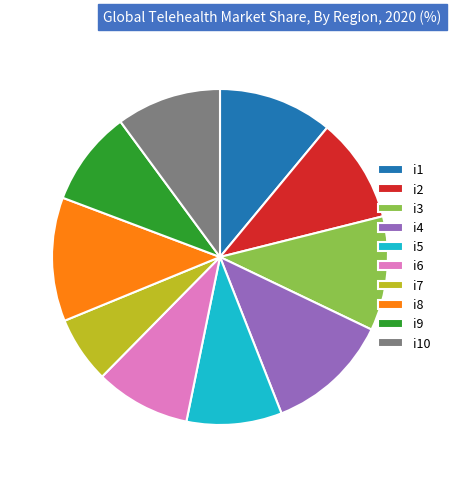

The i10 slice represents 17% of the pie. True or false?

False